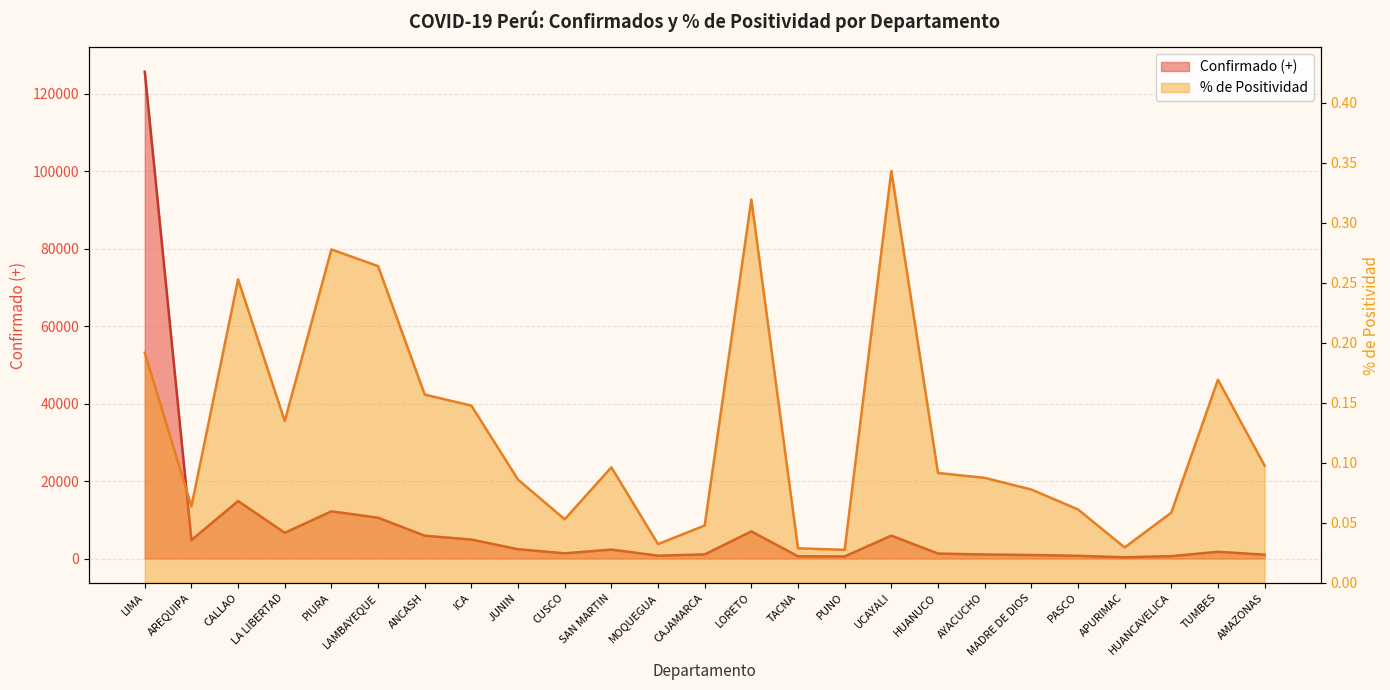

At which label does Confirmado (+) first exceed 1736?

LIMA